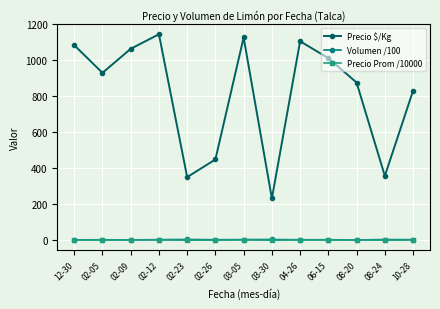

Is this an area chart (filled region under the line)?

No